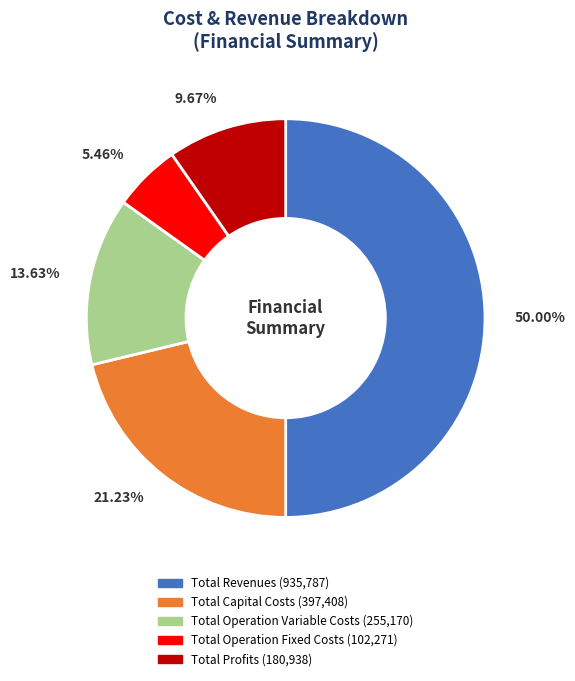

Rank the categories by value from lowest to highest.

Total Operation Fixed Costs, Total Profits, Total Operation Variable Costs, Total Capital Costs, Total Revenues